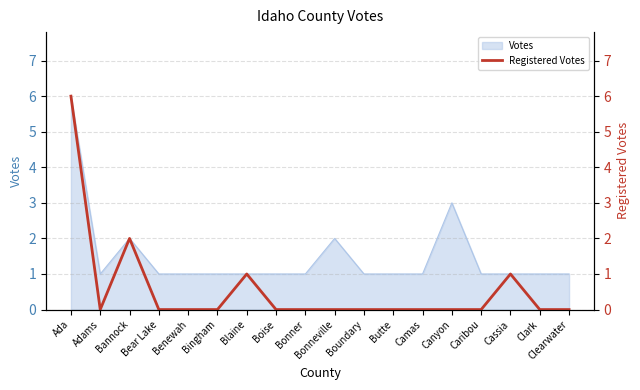

How many lines are shown in the chart?

1